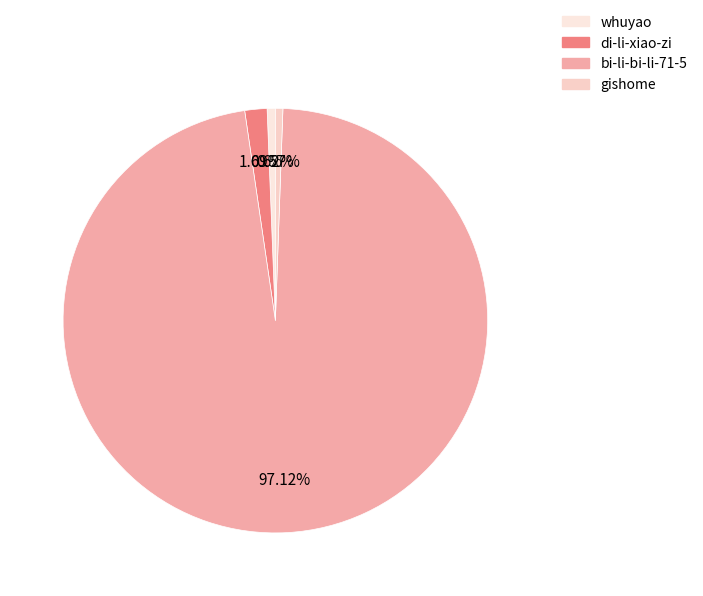

What is the majority slice?

bi-li-bi-li-71-5